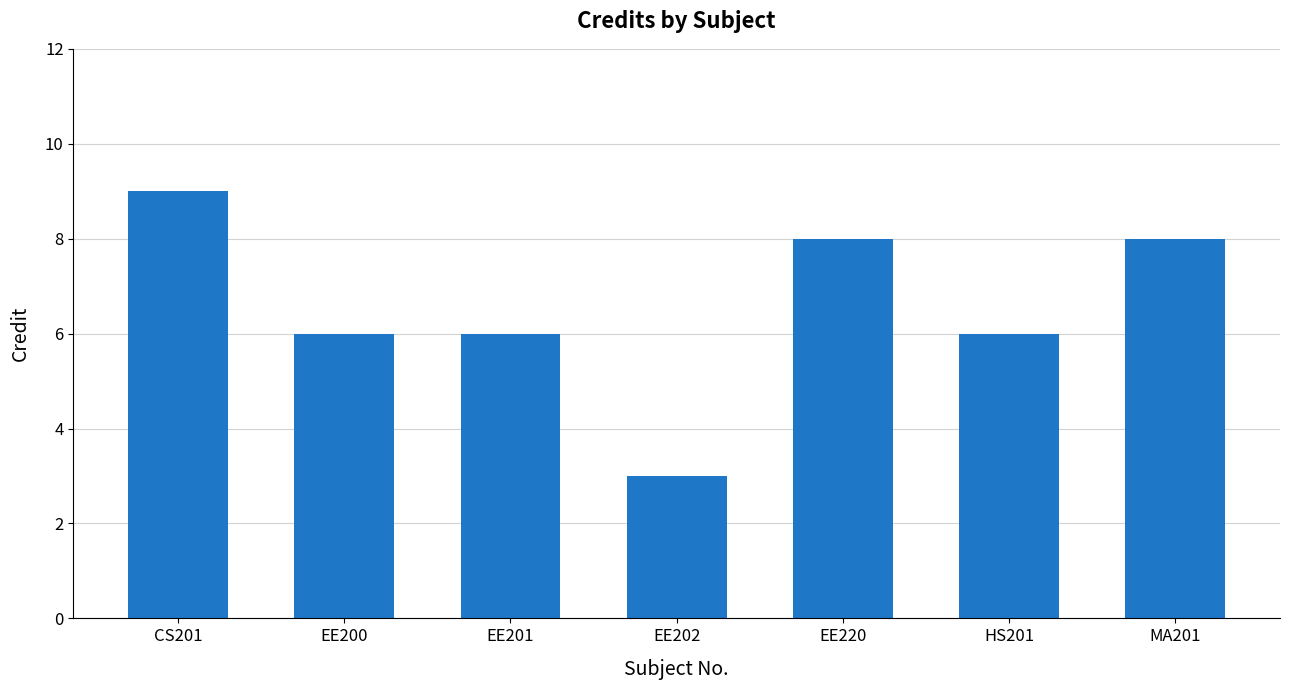

Which has a higher value, EE202 or EE201?

EE201